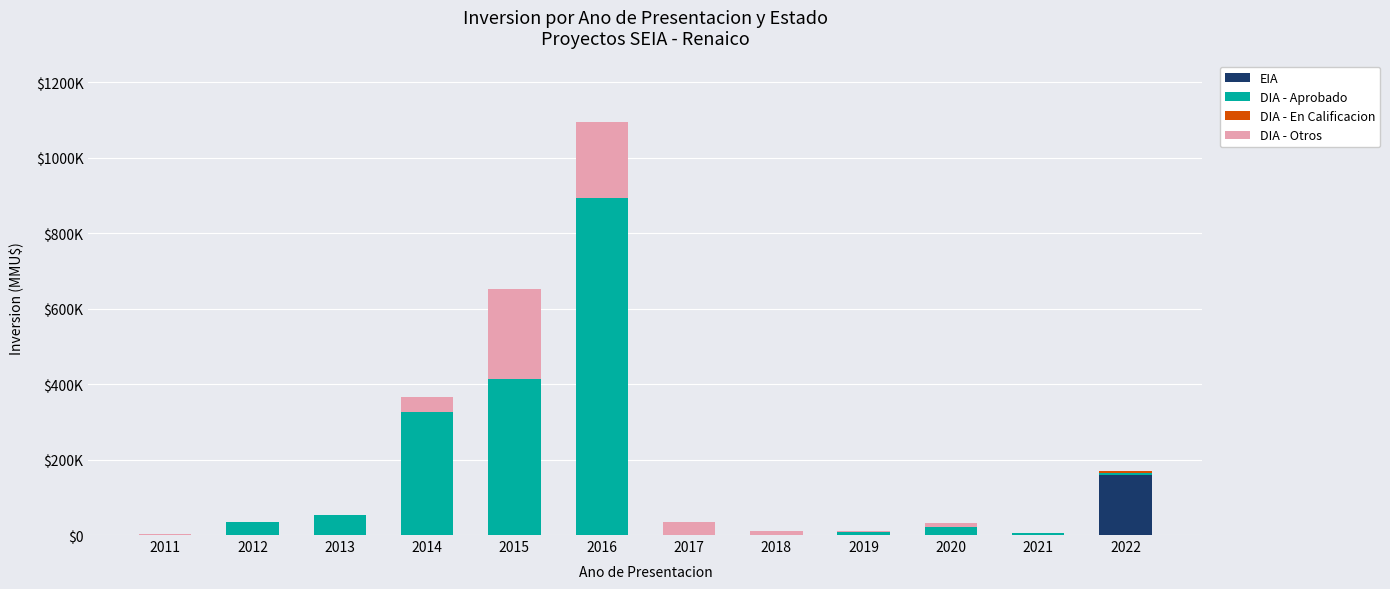

Are the bars grouped side by side (vs. stacked)?

No